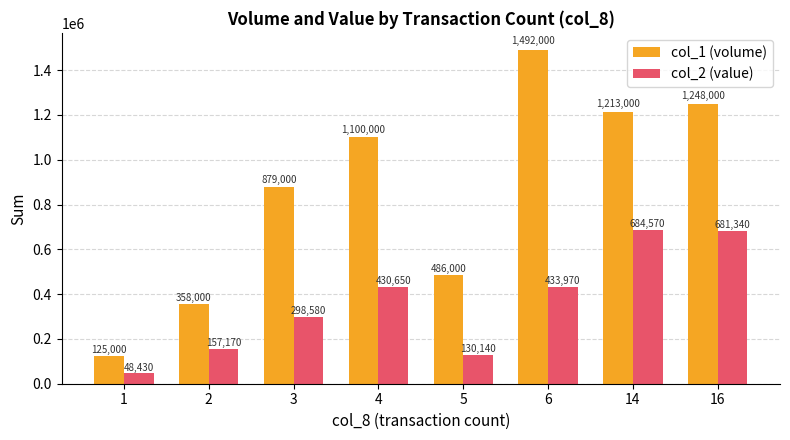

Which series has the largest range (max minus min)?

col_1 (volume)